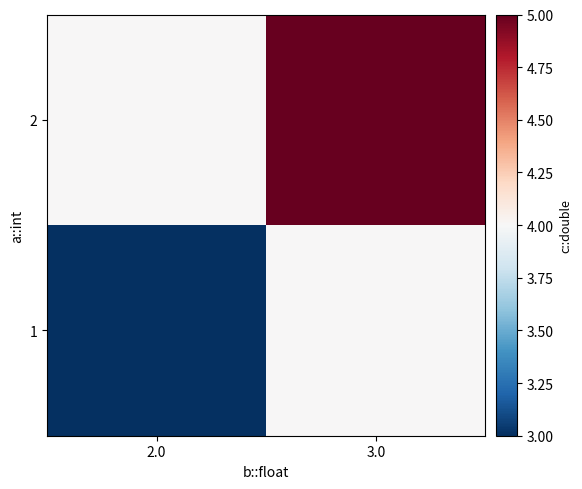

Between 2.0 and 3.0, which is larger?

3.0